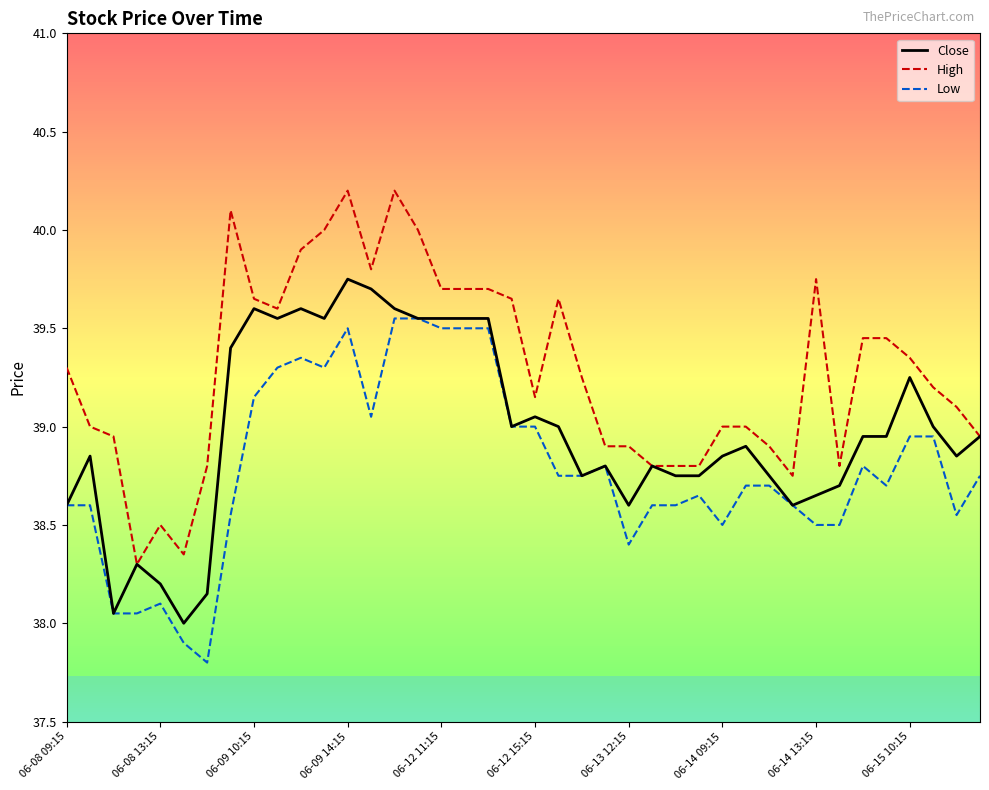

True or false: High and Low cross at least once.

False